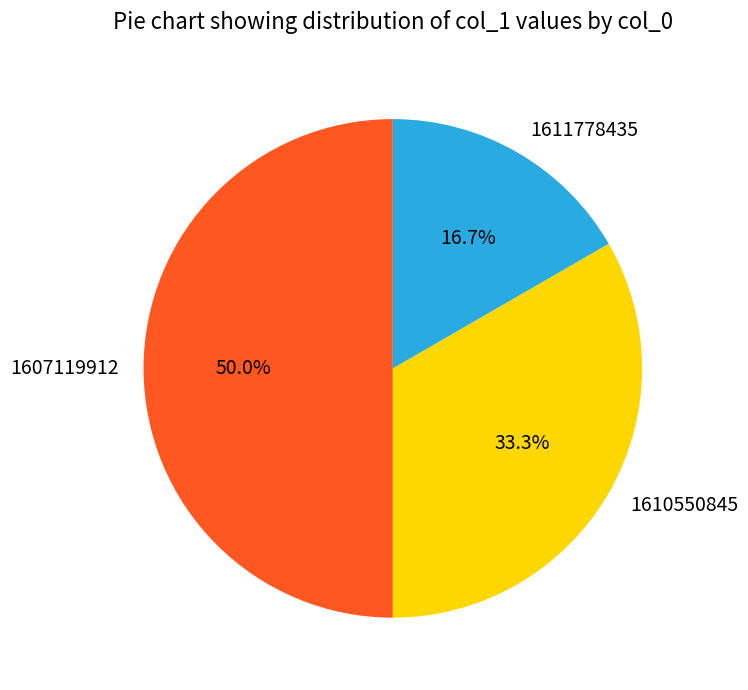

To the nearest percent, what portion does 1611778435 represent?

17%